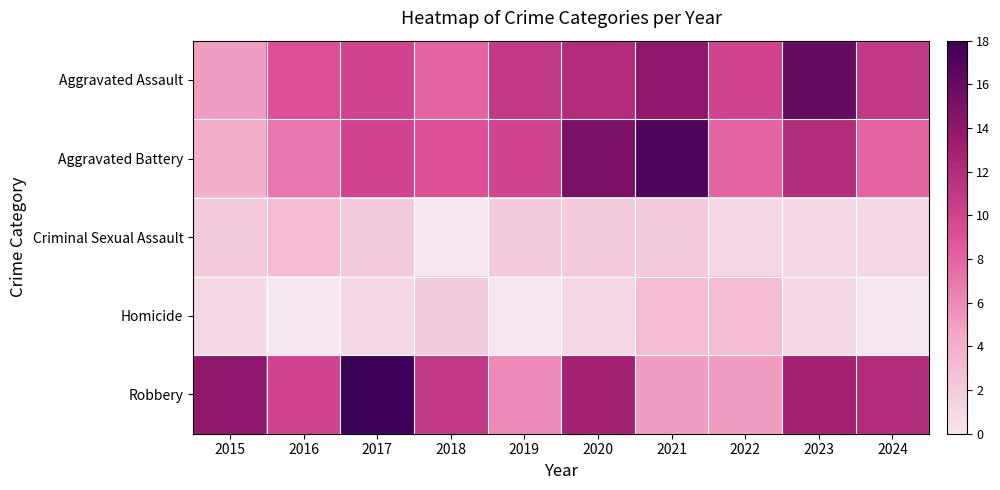

What is the spread (max minus min) of values at 2018?

11